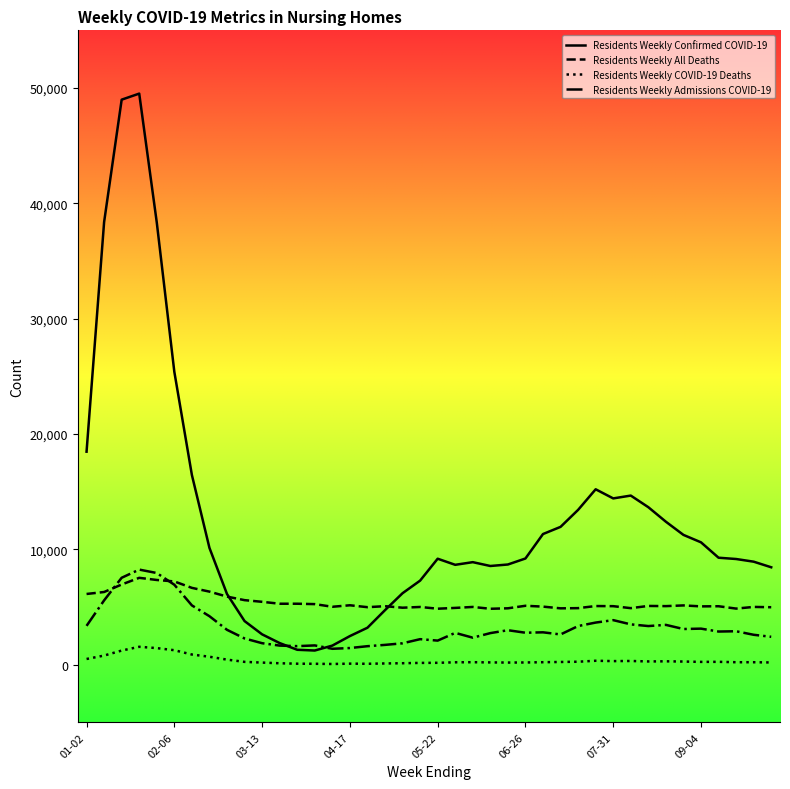

Which series has the widest spread of values?

Residents Weekly Confirmed COVID-19